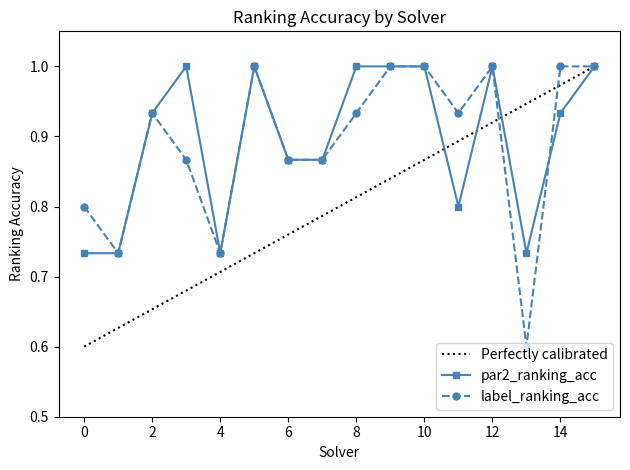

Reading left to right, transcribe all the data shown in this chart.

par2_ranking_acc: 0.7	0.7	0.9	1.0	0.7	1.0	0.9	0.9	1.0	1.0	1.0	0.8	1.0	0.7	0.9	1.0
label_ranking_acc: 0.8	0.7	0.9	0.9	0.7	1.0	0.9	0.9	0.9	1.0	1.0	0.9	1.0	0.6	1.0	1.0